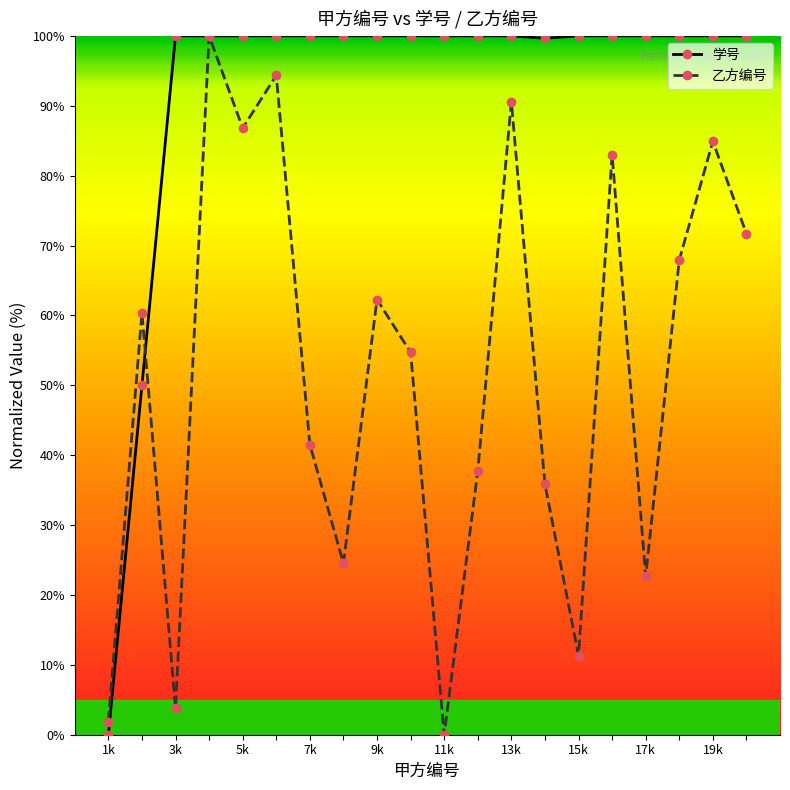

At how many categories does at least one series exceed 34?

19